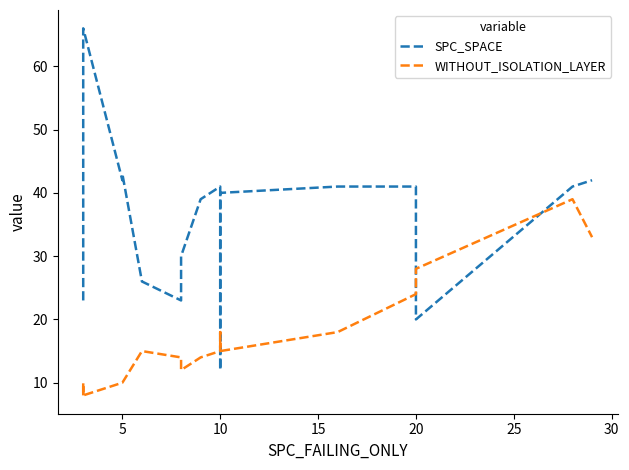

How many interior local peaks does the WITHOUT_ISOLATION_LAYER series have?

3